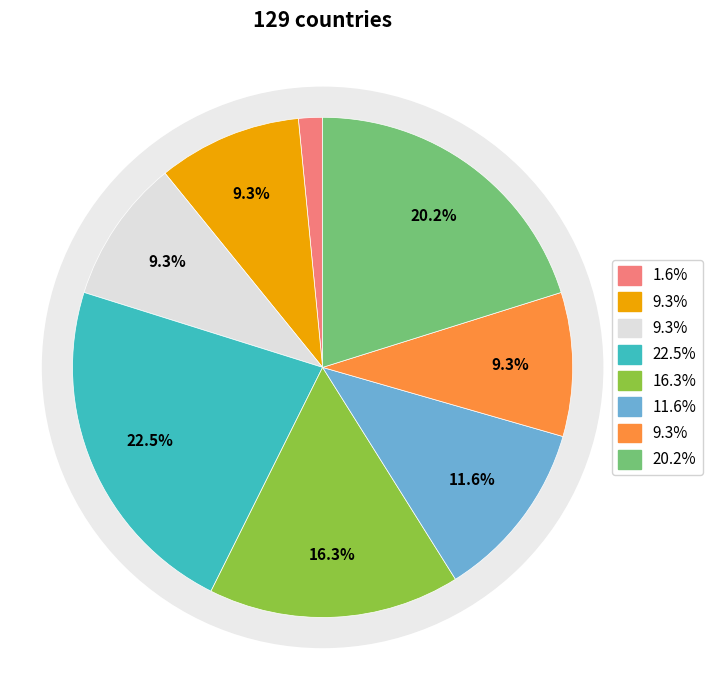

The Europe and Northern America slice represents 16% of the pie. True or false?

False